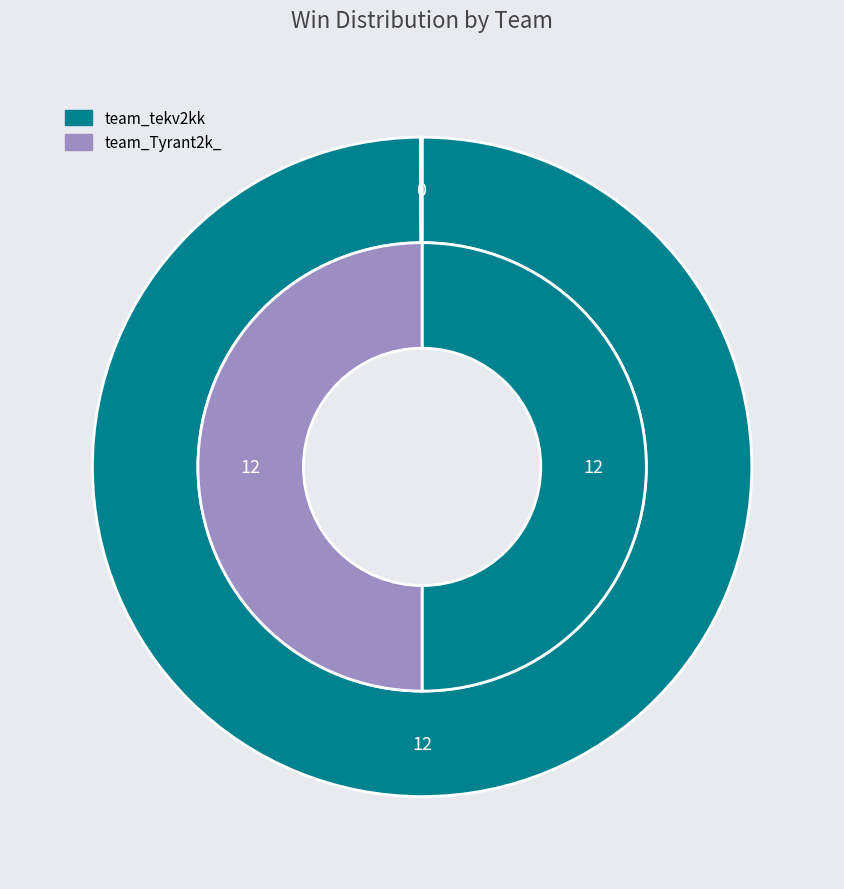

Combined, do team_Tyrant2k_ and team_tekv2kk account for over 50%?

Yes